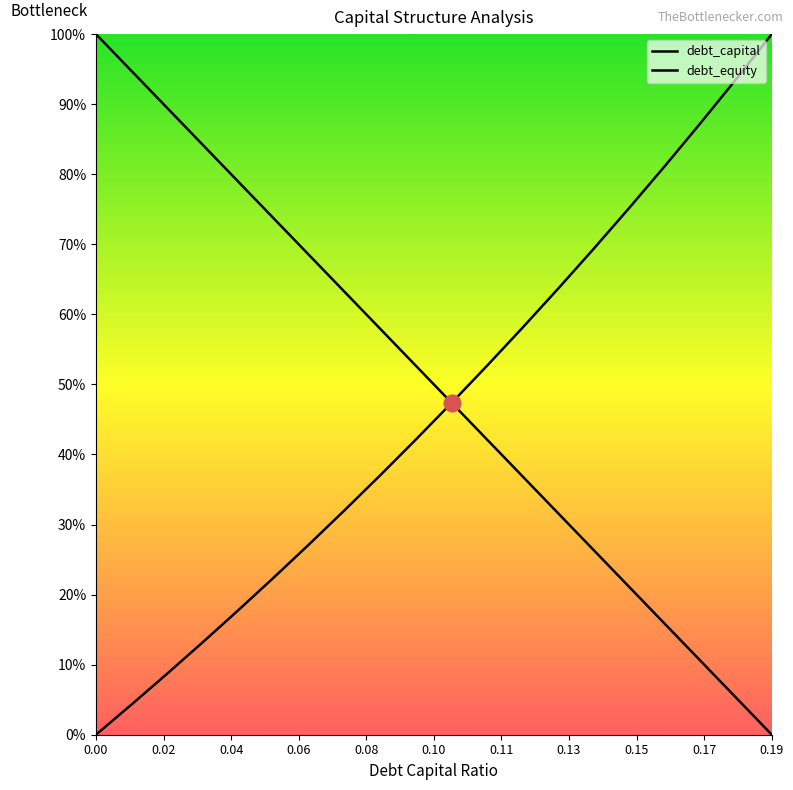

List the series in order of their peak value, highest first.

debt_capital, debt_equity